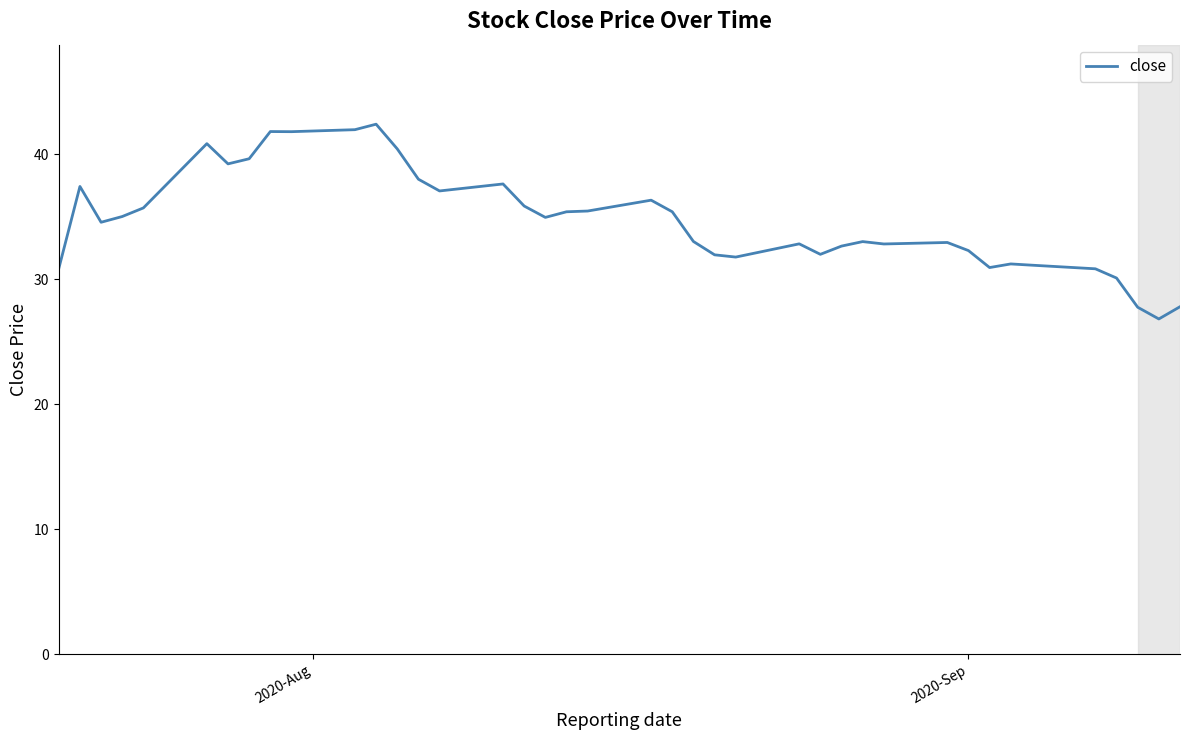

What is the greatest value displayed?

42.4